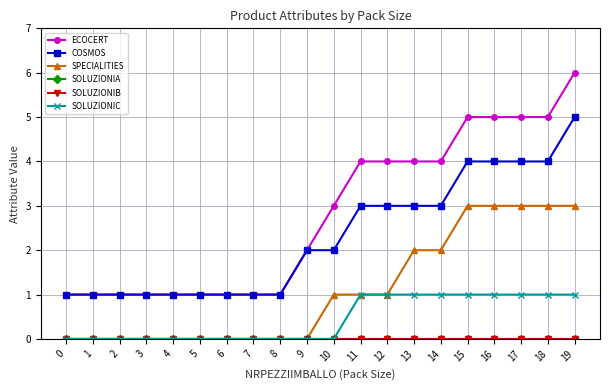

Reading right to left, transcribe all the data shown in this chart.

ECOCERT: 6	5	5	5	5	4	4	4	4	3	2	1	1	1	1	1	1	1	1	1
COSMOS: 5	4	4	4	4	3	3	3	3	2	2	1	1	1	1	1	1	1	1	1
SPECIALITIES: 3	3	3	3	3	2	2	1	1	1	0	0	0	0	0	0	0	0	0	0
SOLUZIONIA: 0	0	0	0	0	0	0	0	0	0	0	0	0	0	0	0	0	0	0	0
SOLUZIONIB: 0	0	0	0	0	0	0	0	0	0	0	0	0	0	0	0	0	0	0	0
SOLUZIONIC: 1	1	1	1	1	1	1	1	1	0	0	0	0	0	0	0	0	0	0	0